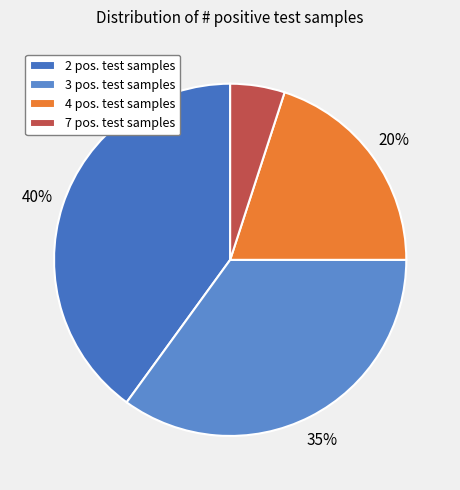

How many slices are in this pie chart?

4